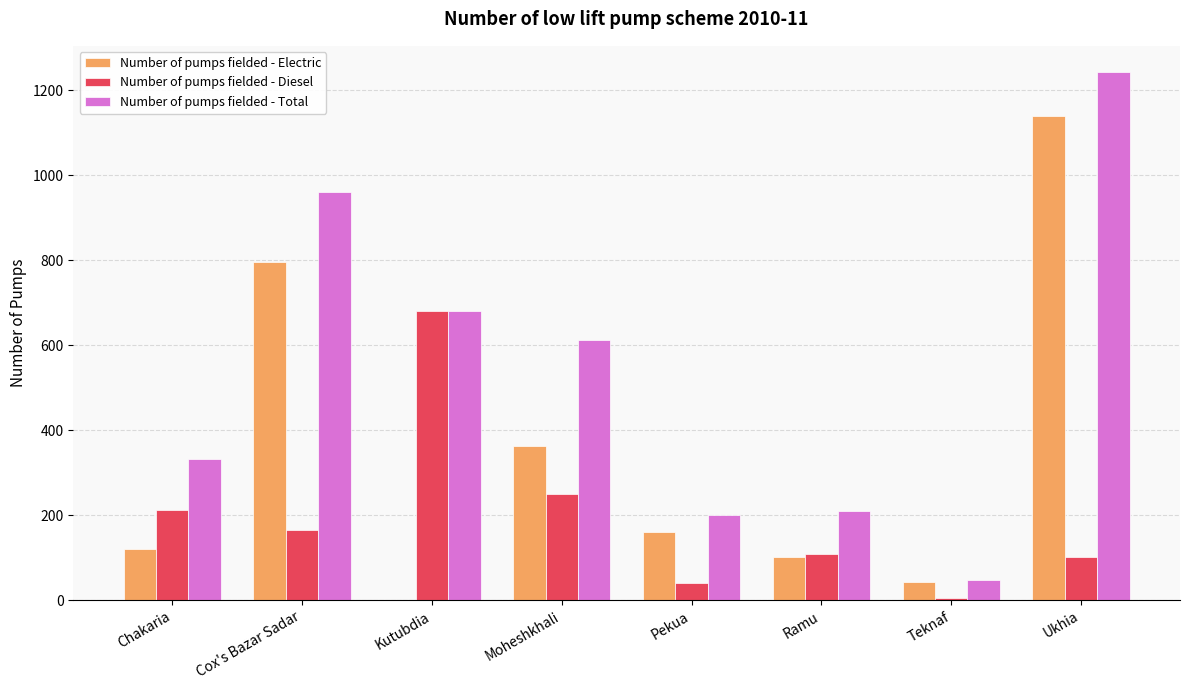

What is the sum of the Number of pumps fielded - Diesel values at Ramu and Chakaria?

321